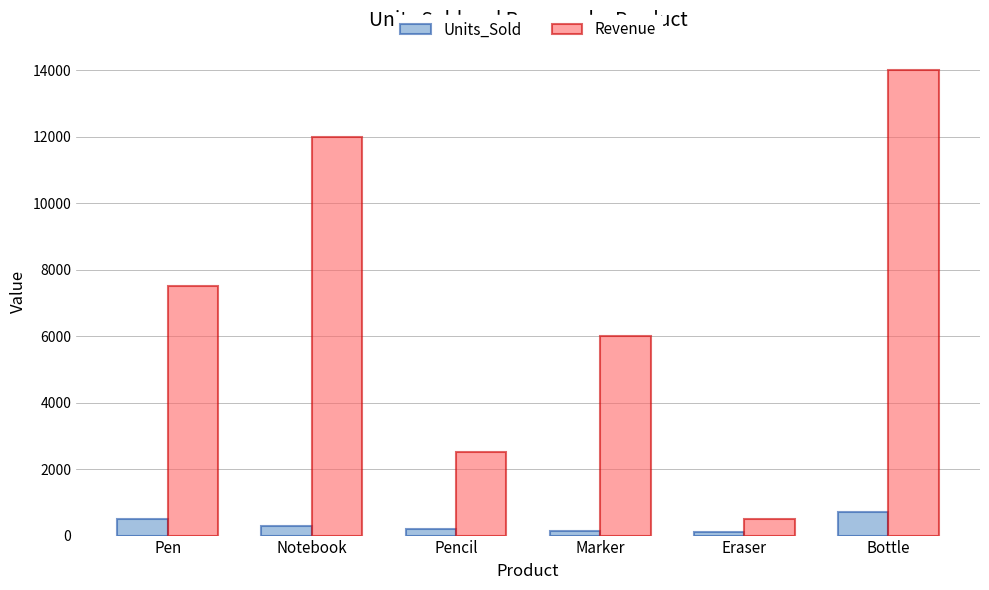

At how many categories does at least one series exceed 5835?

4